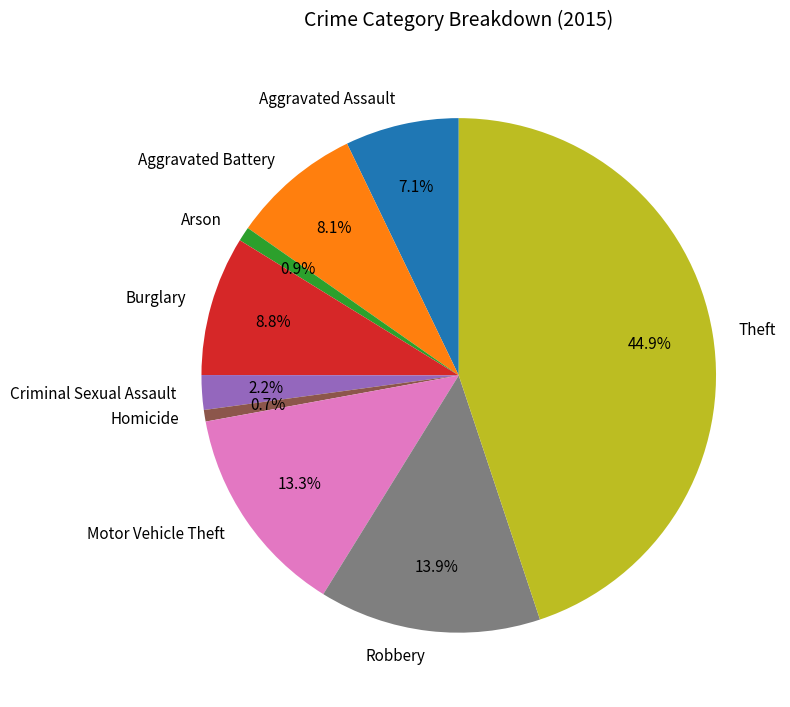

Between Homicide and Motor Vehicle Theft, which is larger?

Motor Vehicle Theft